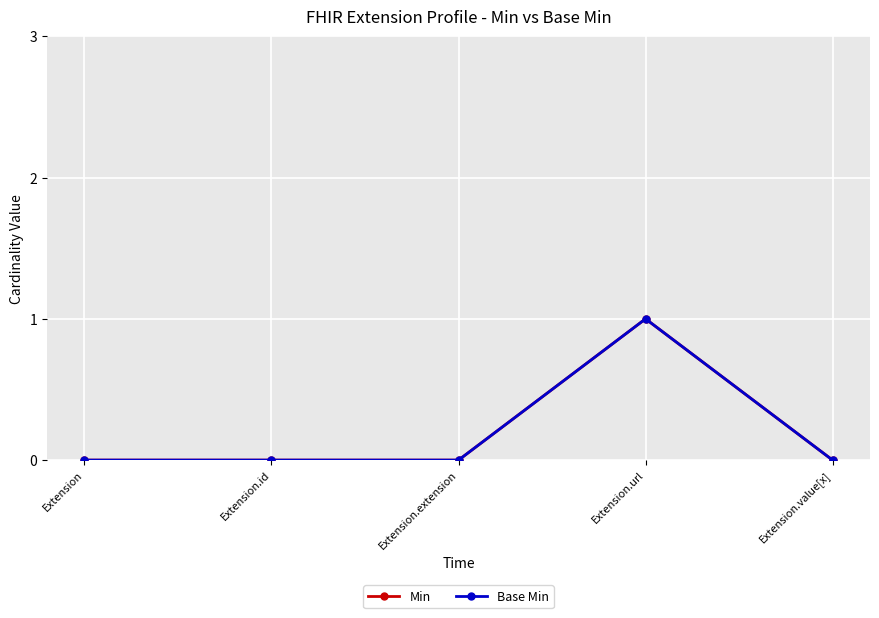

Does the chart have visible grid lines?

Yes